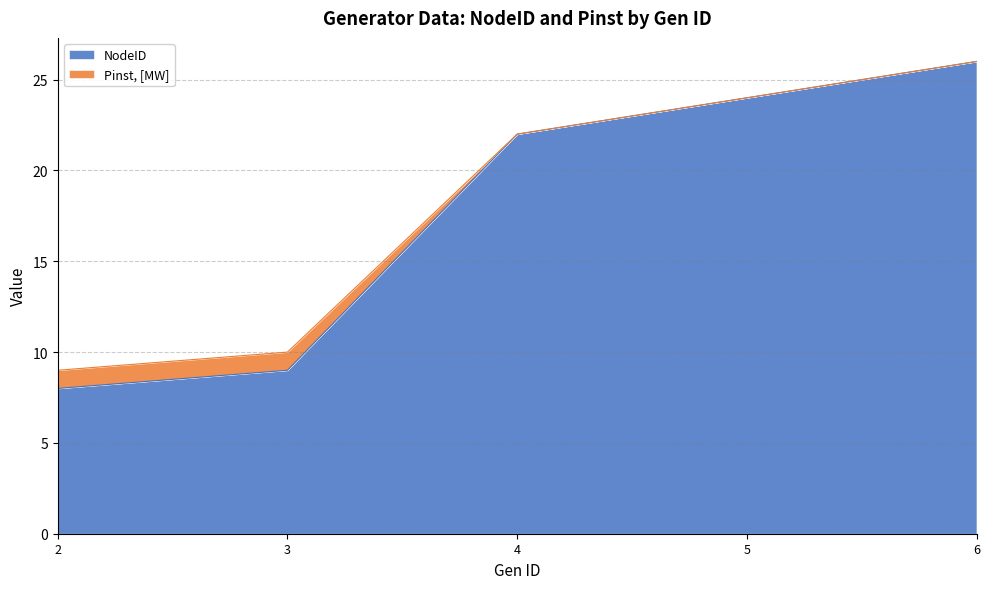

At how many categories does at least one series exceed 22?

2